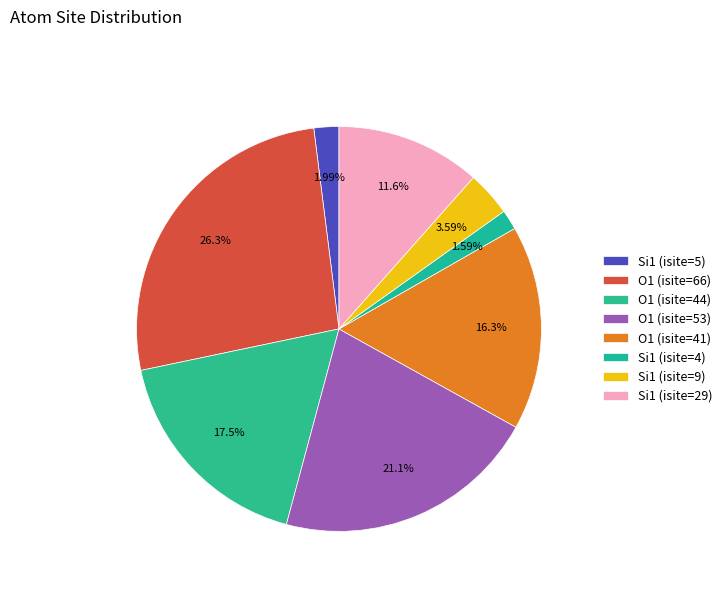

Which has a higher value, O1 (isite=41) or O1 (isite=66)?

O1 (isite=66)